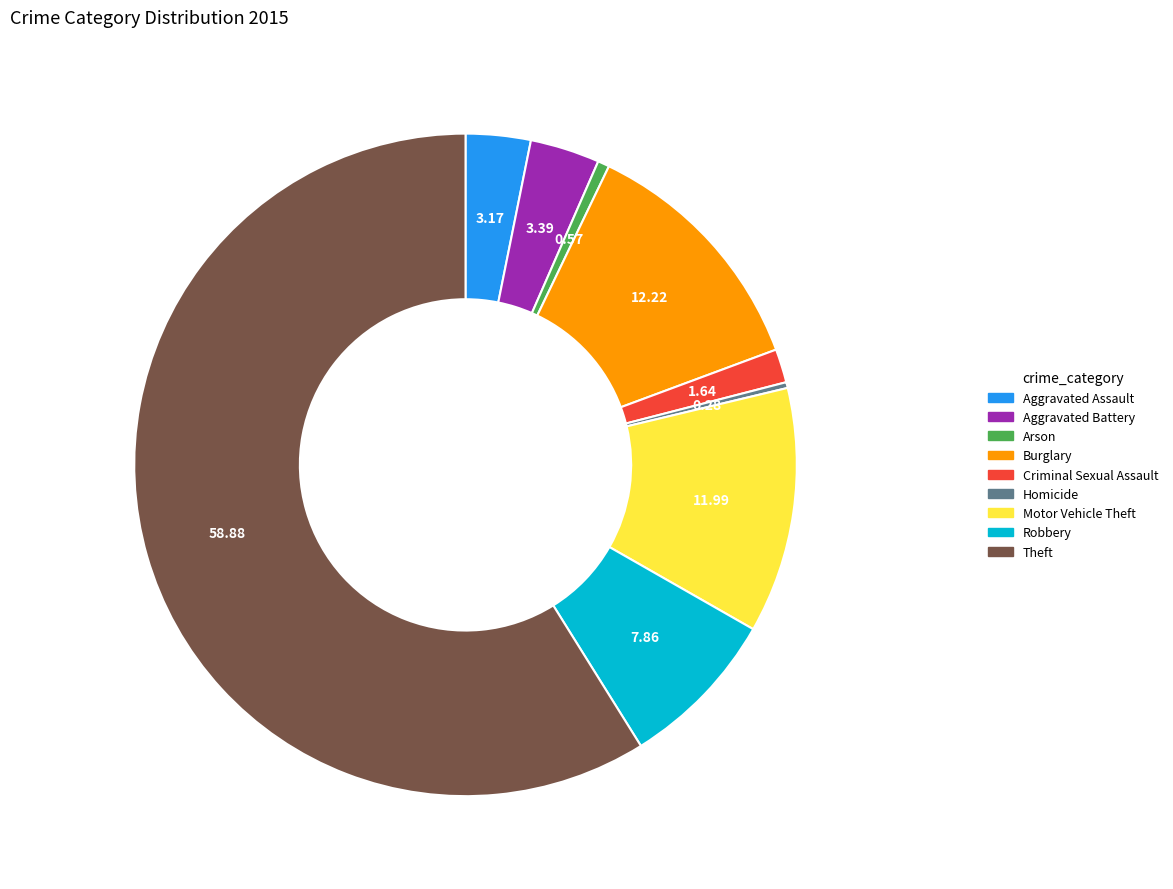

Is there a majority slice in this chart?

Yes